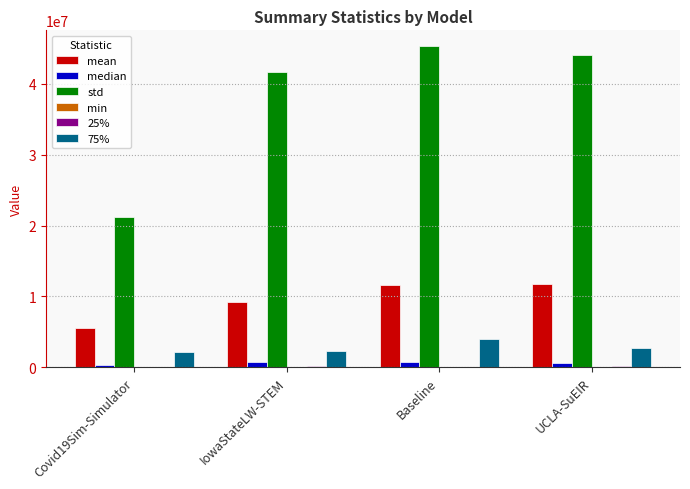

Where does the mean series first go above 11602795?

Baseline